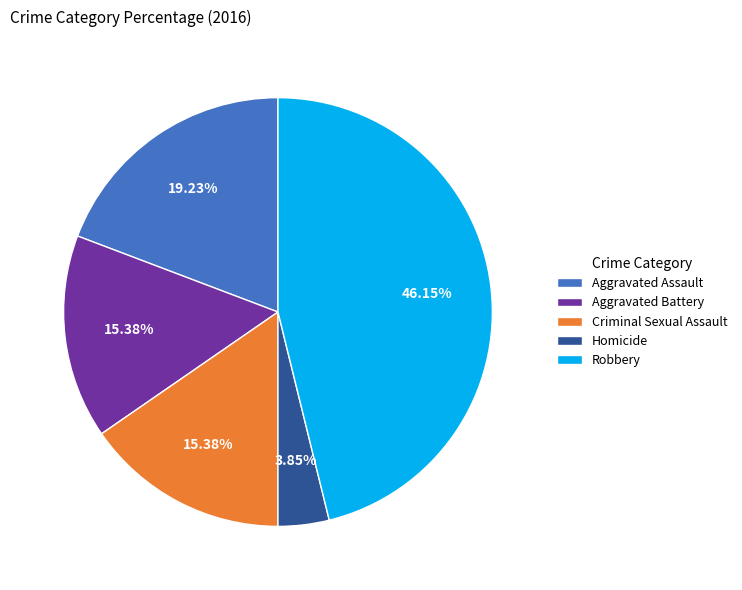

To the nearest percent, what is the average slice percentage?

20%